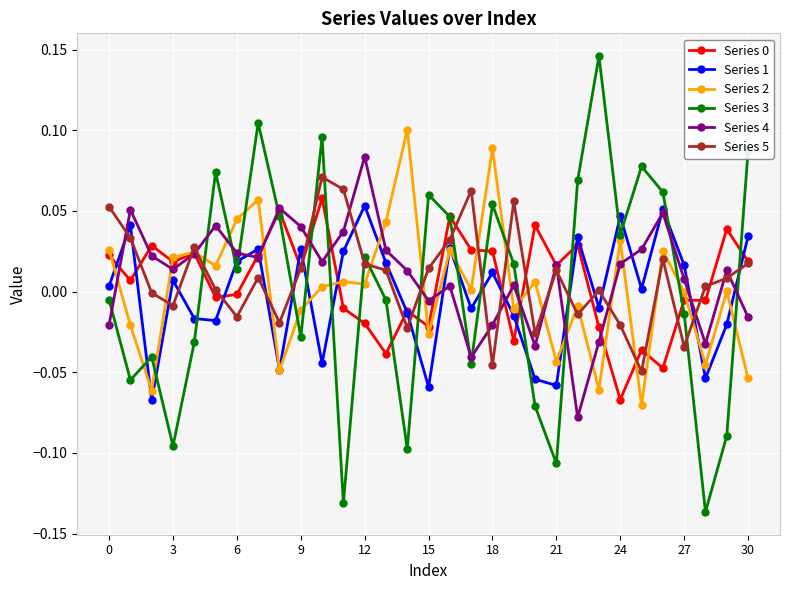

How many values in Series 4 are below zero?

9